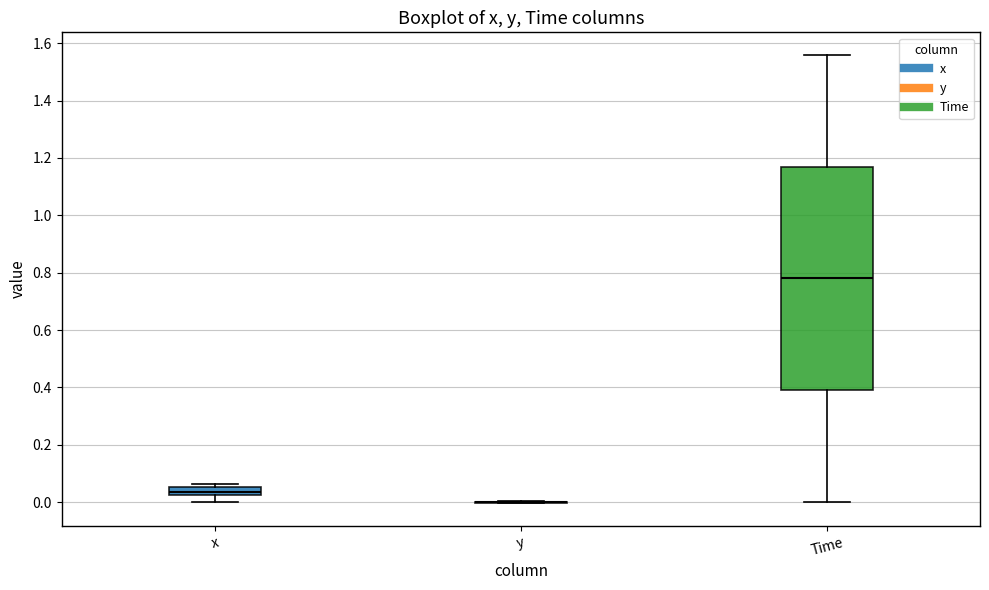

Where does the median line of the box for Time sit on the y-axis? The values are not printed on the chart, so give them approximately, as read against the axis.

0.78